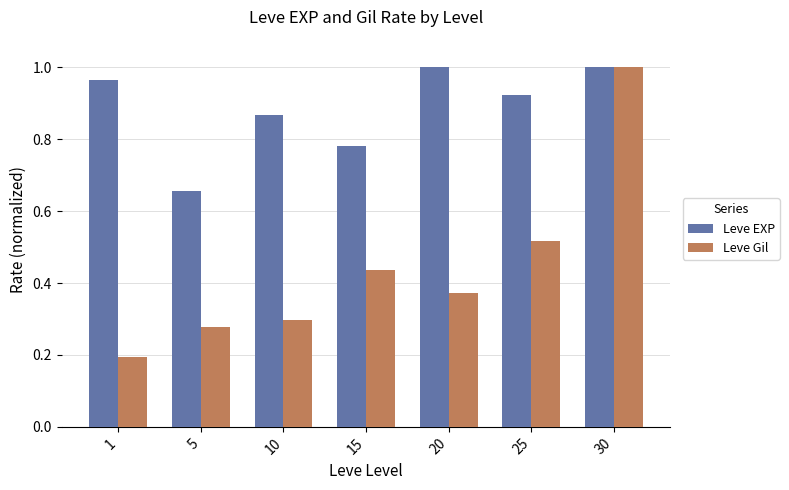

Is it true that Leve Gil equals 0.2 at 25?

False